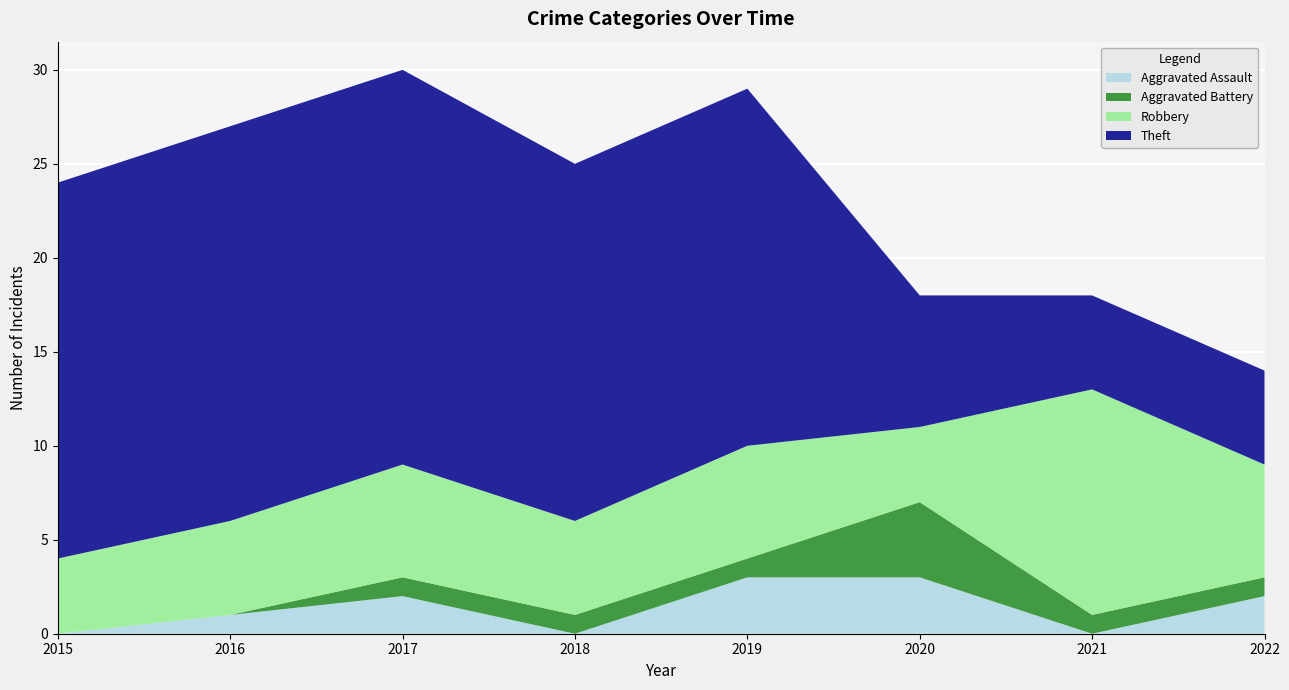

Reading right to left, transcribe all the data shown in this chart.

Aggravated Assault: 2	0	3	3	0	2	1	0
Aggravated Battery: 1	1	4	1	1	1	0	0
Robbery: 6	12	4	6	5	6	5	4
Theft: 5	5	7	19	19	21	21	20